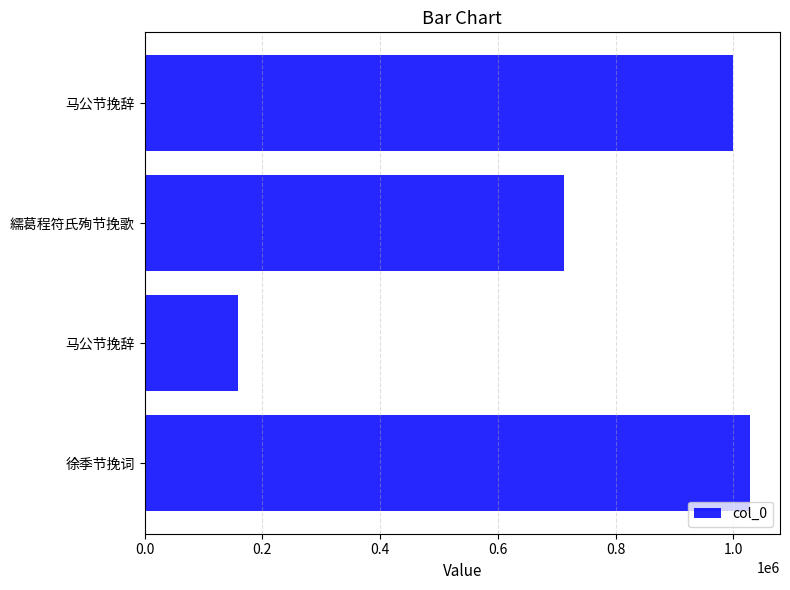

How many bars are there in total?

4